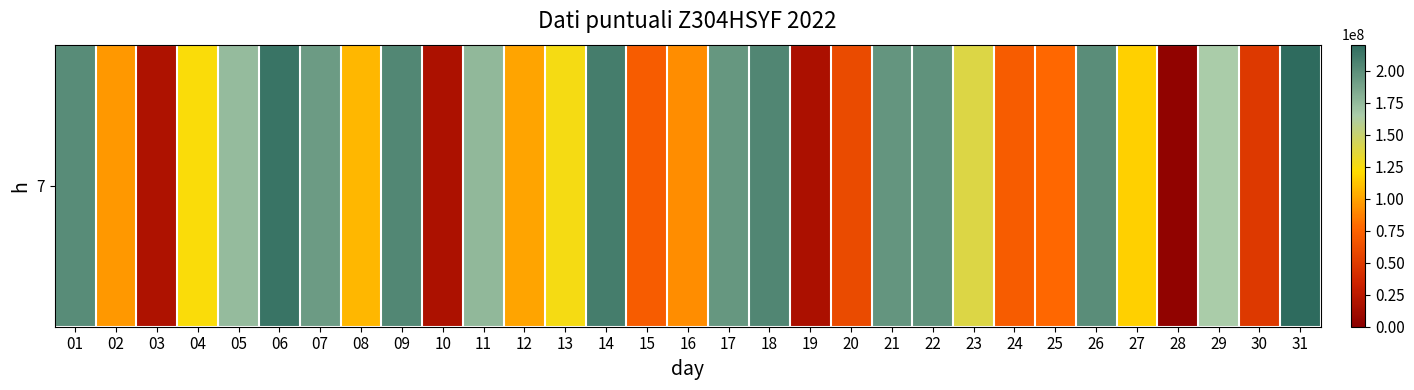

Which category has the lowest value across all series?

28